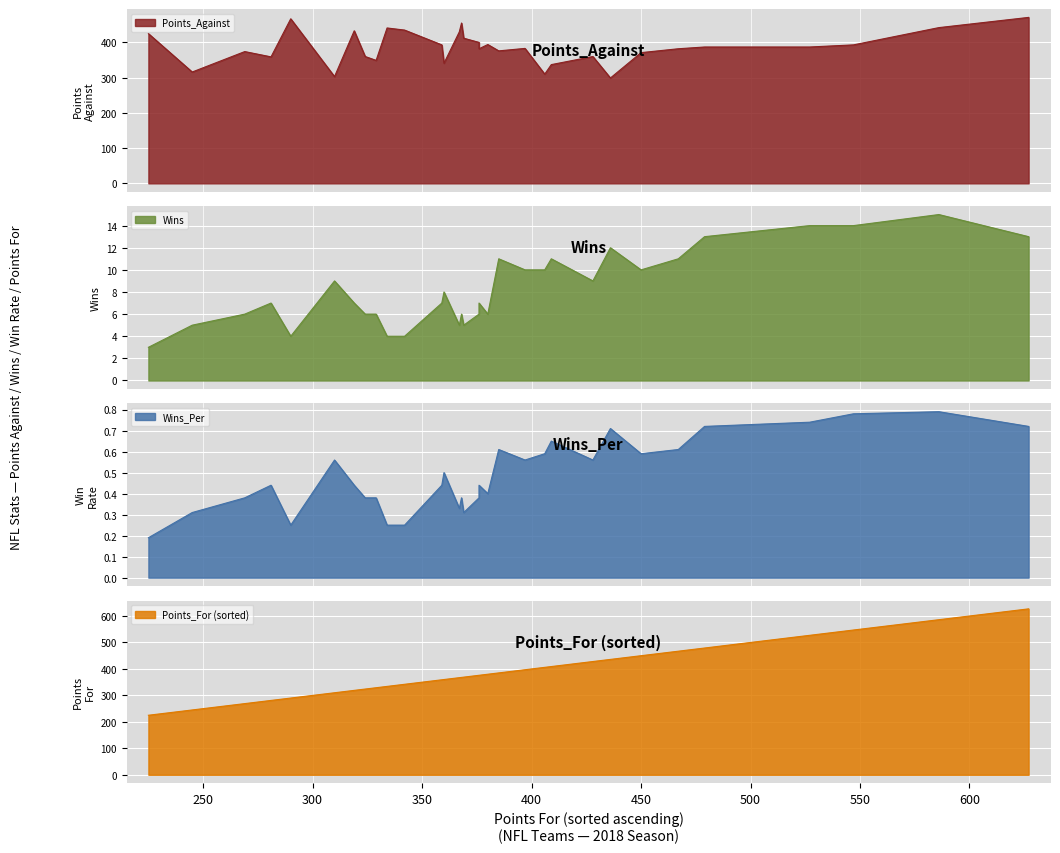

At 18, list the series in order from smallest to largest.

Wins_Per, Wins, Points_For, Points_Against